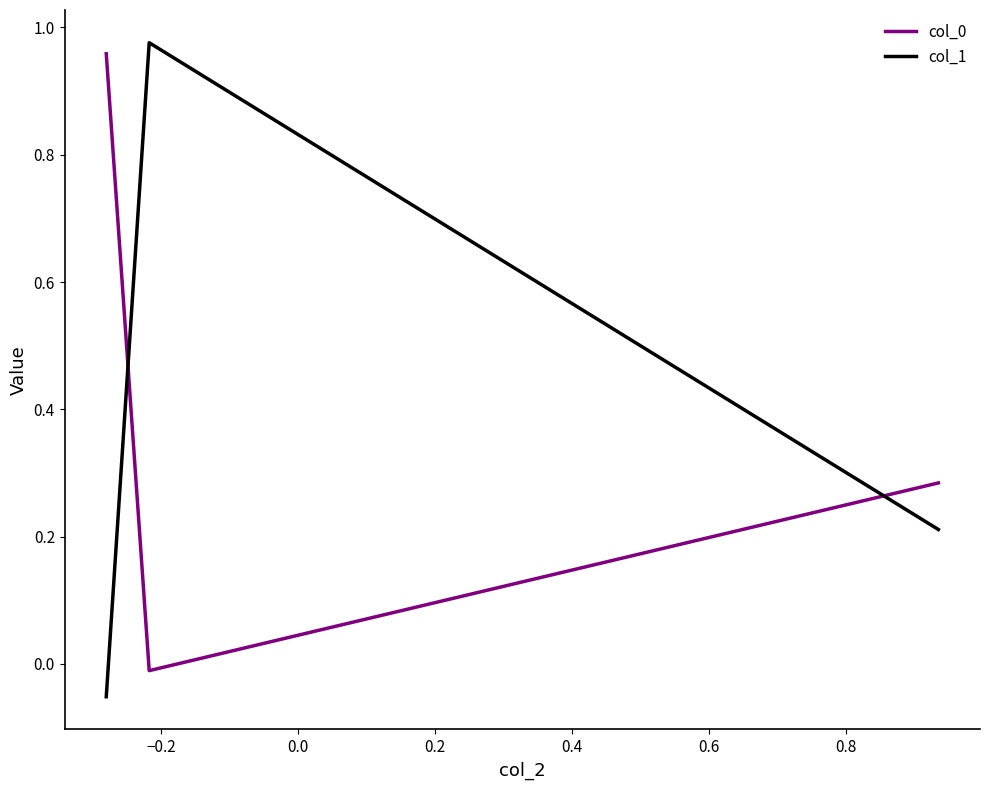

What is the average value of the col_0 series?

0.4